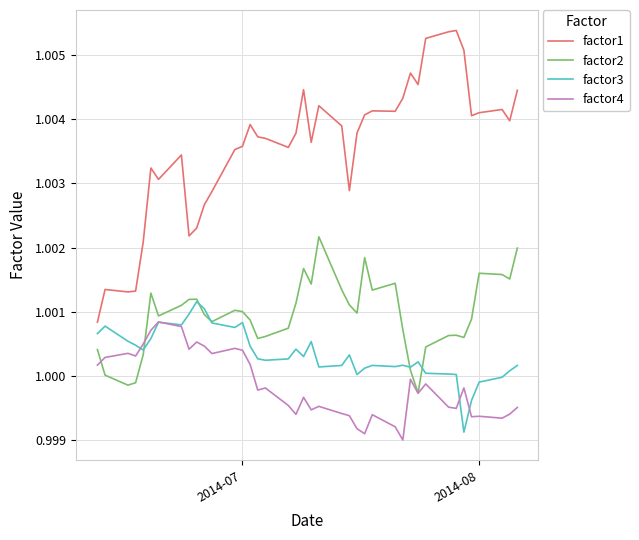

How many intersections are there between factor3 and factor4?

4